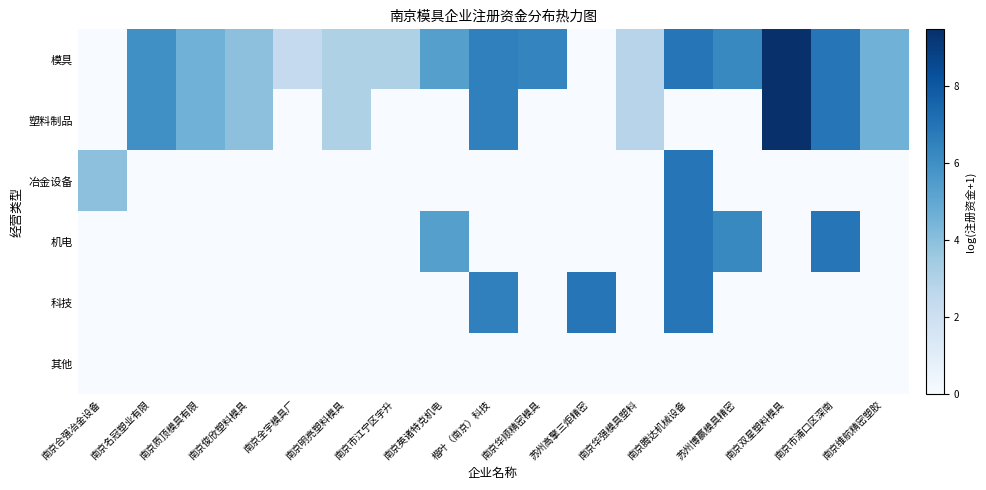

What is the maximum value shown in the chart?

9.5